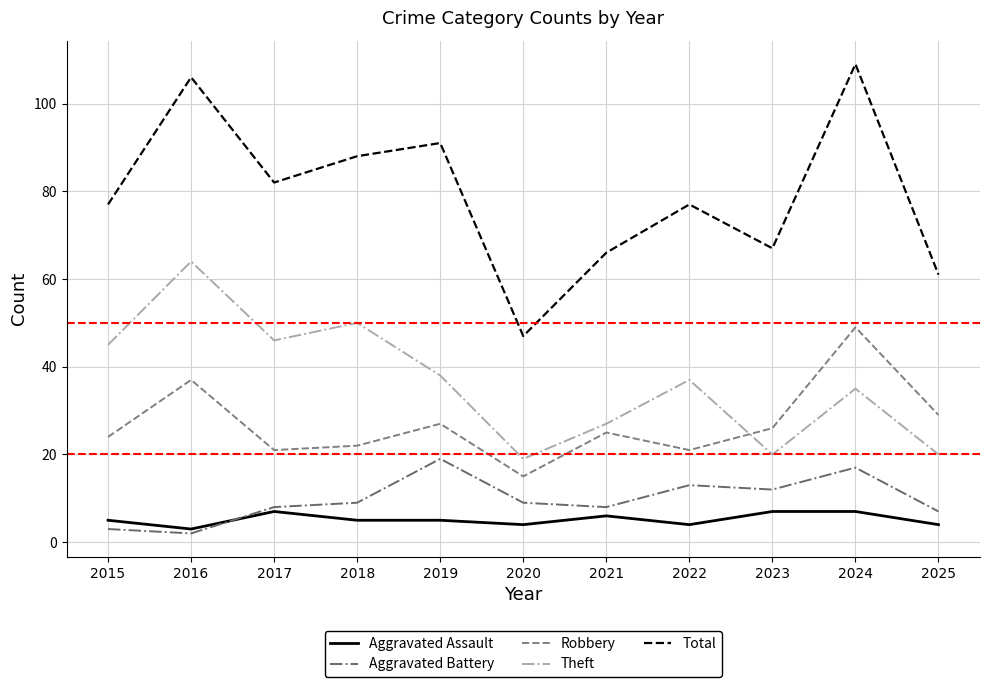

Read the Aggravated Assault value at 2015.

5